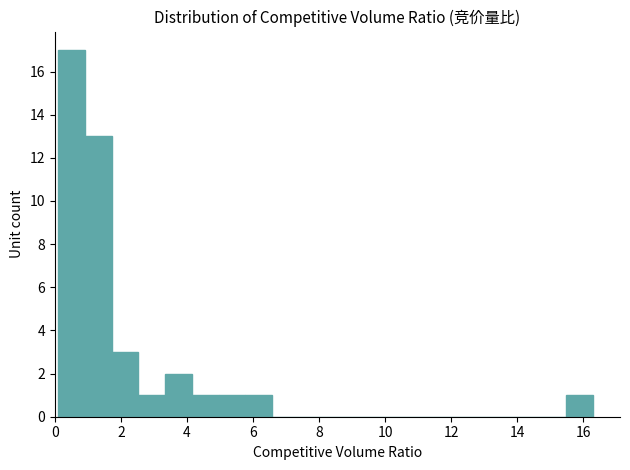

Which range on the x-axis has the tallest bar?

0.2 to 1.0